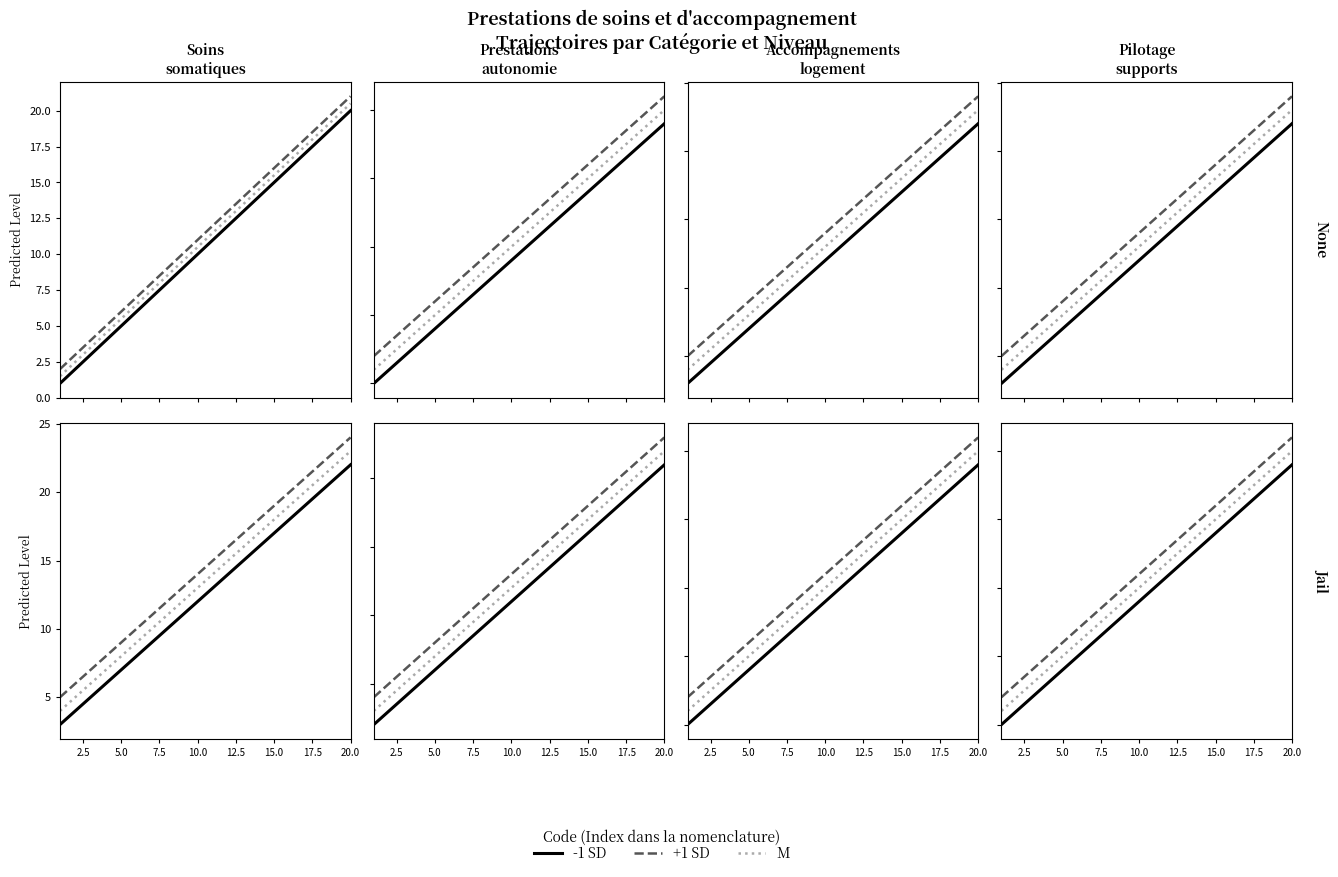

Which series changed the most between 12.5 and 20.0?

-1 SD